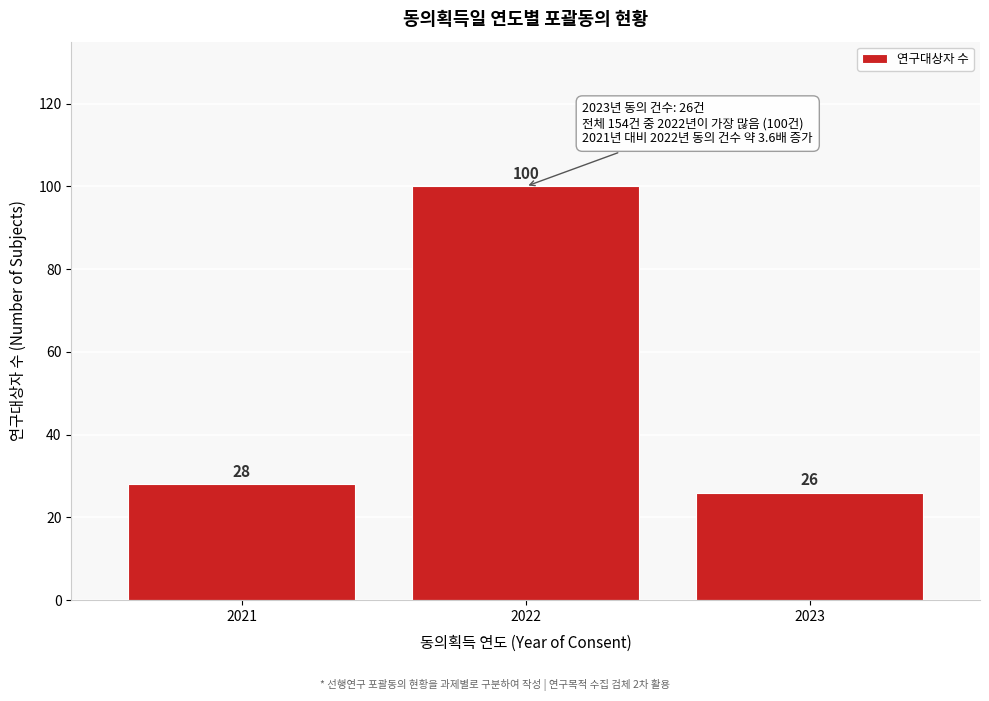

Reading left to right, list all the values displayed in this chart.

28	100	26